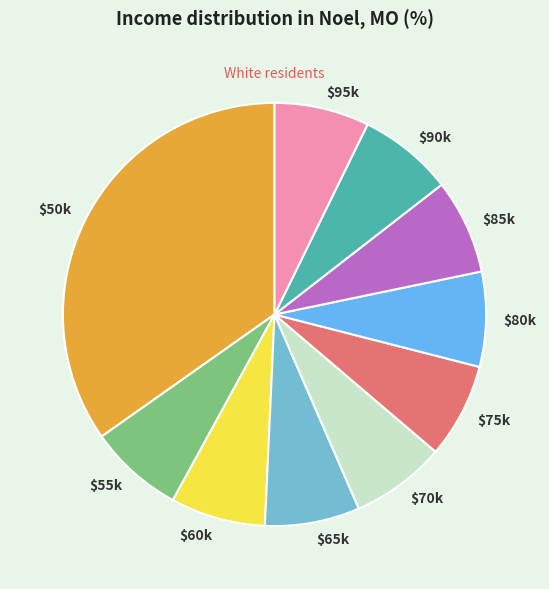

What is the largest slice in the pie chart?

$50k